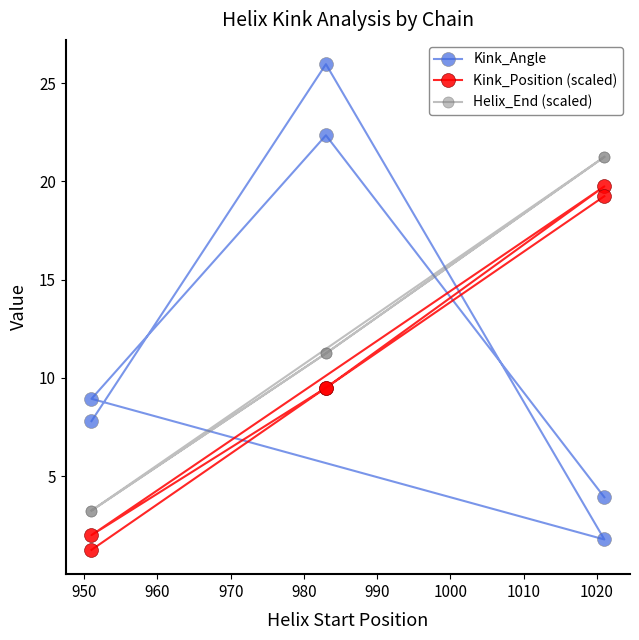

Does the chart display data point markers on the line(s)?

Yes